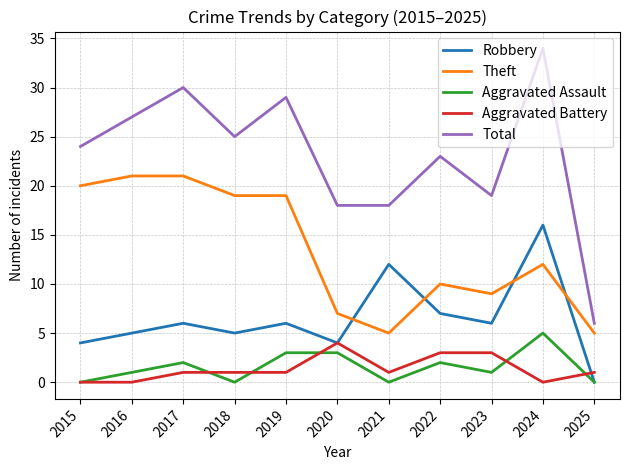

Which category has the highest value across all series?

2024